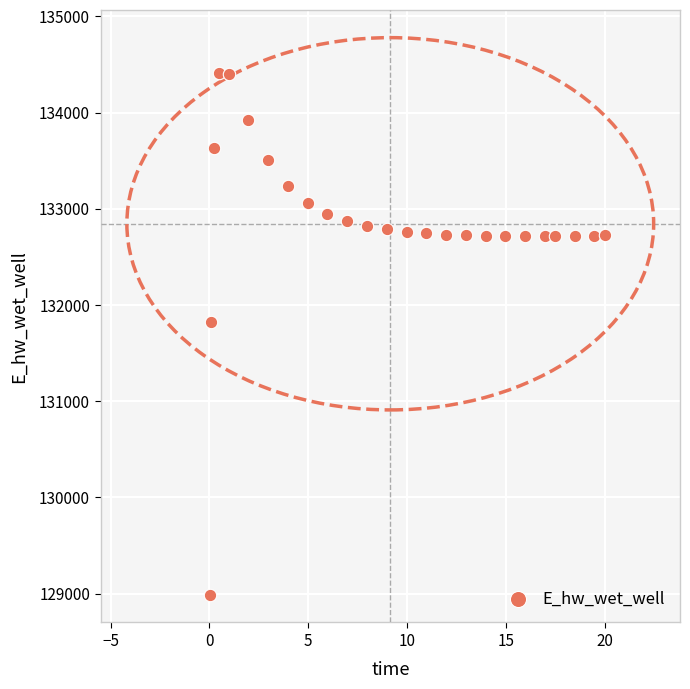

What Y value in the scatter plot is closest to 131701?

131818.8